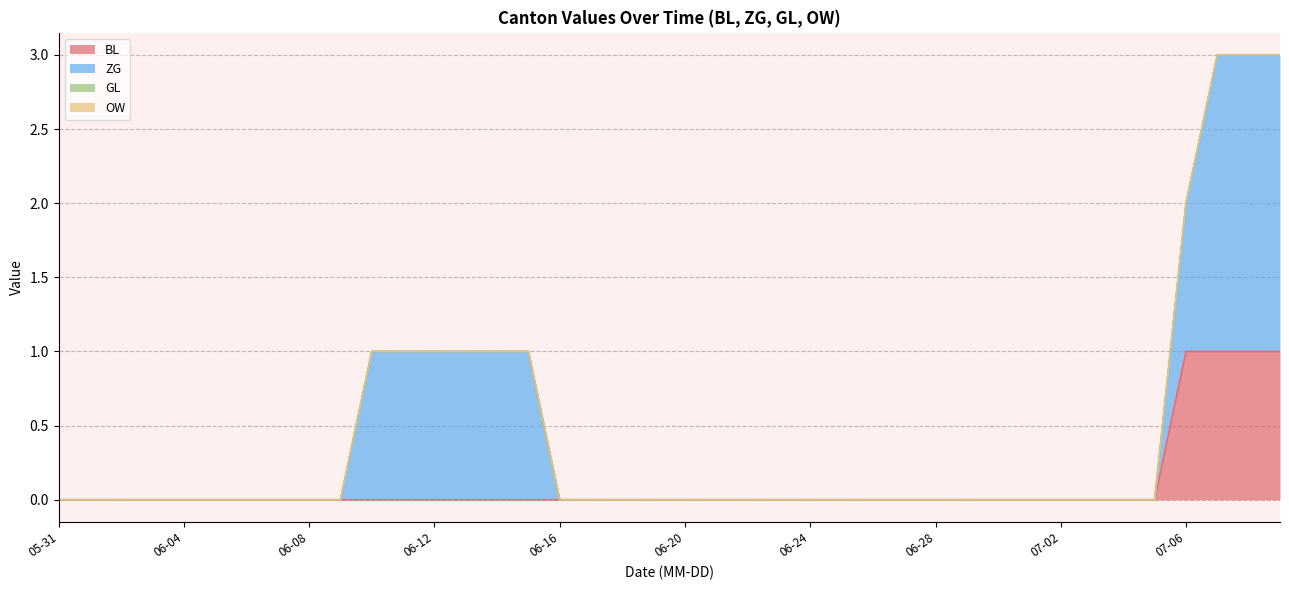

Count the BL values in the range 0 to 1.

40